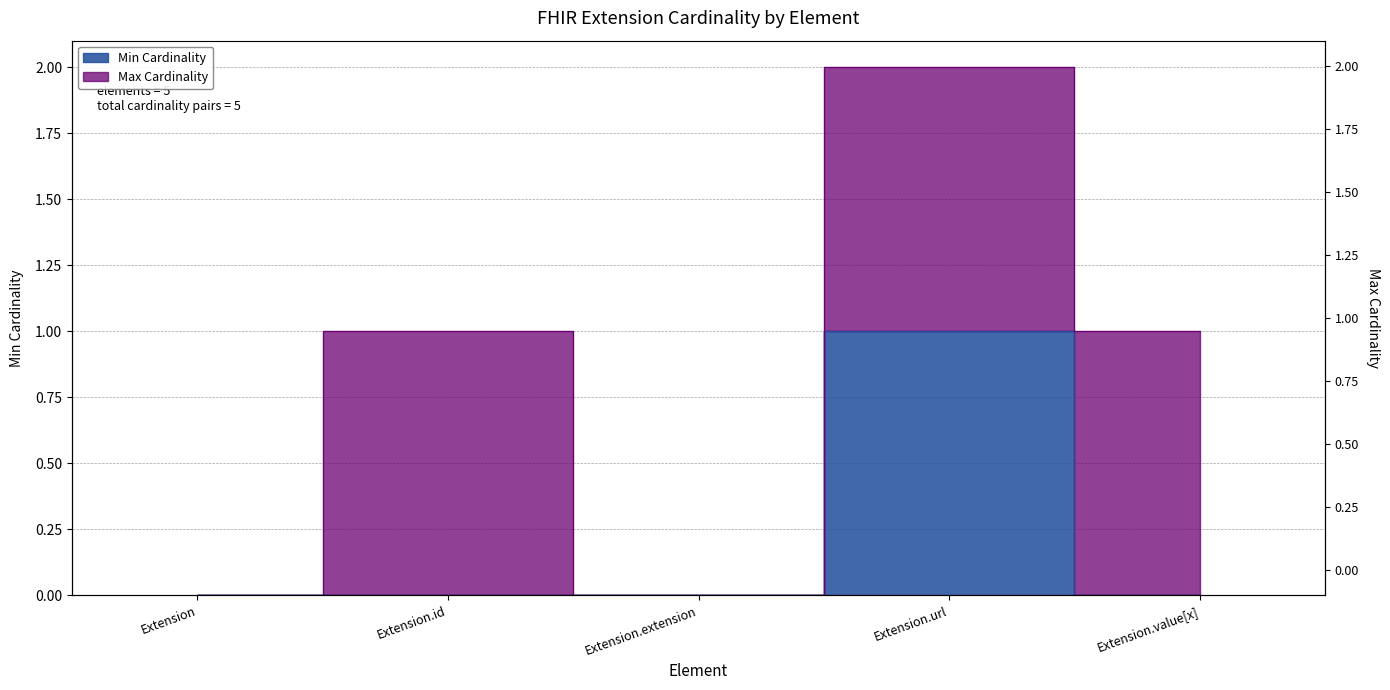

Between Extension.id and Extension.url, which is larger?

Extension.url